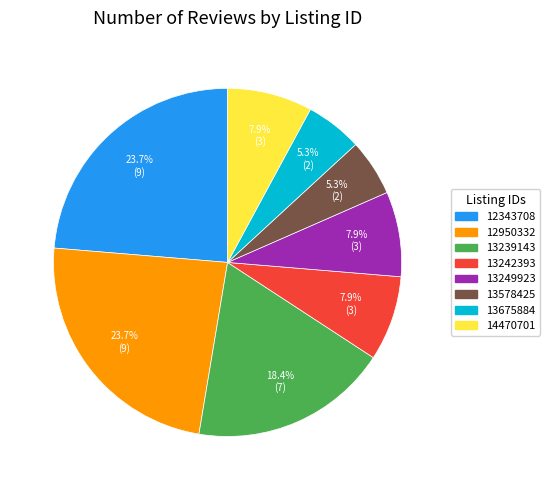

Is it true that 13578425 is 5% of the pie?

True